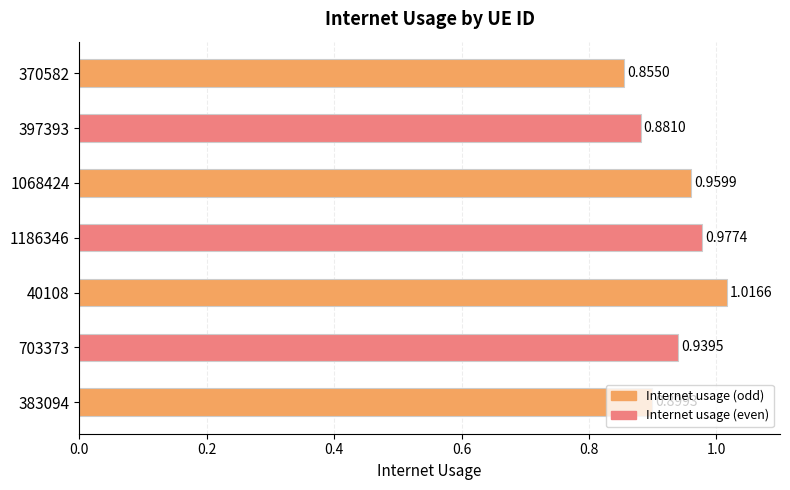

What is the difference between the maximum and second lowest values?

0.1